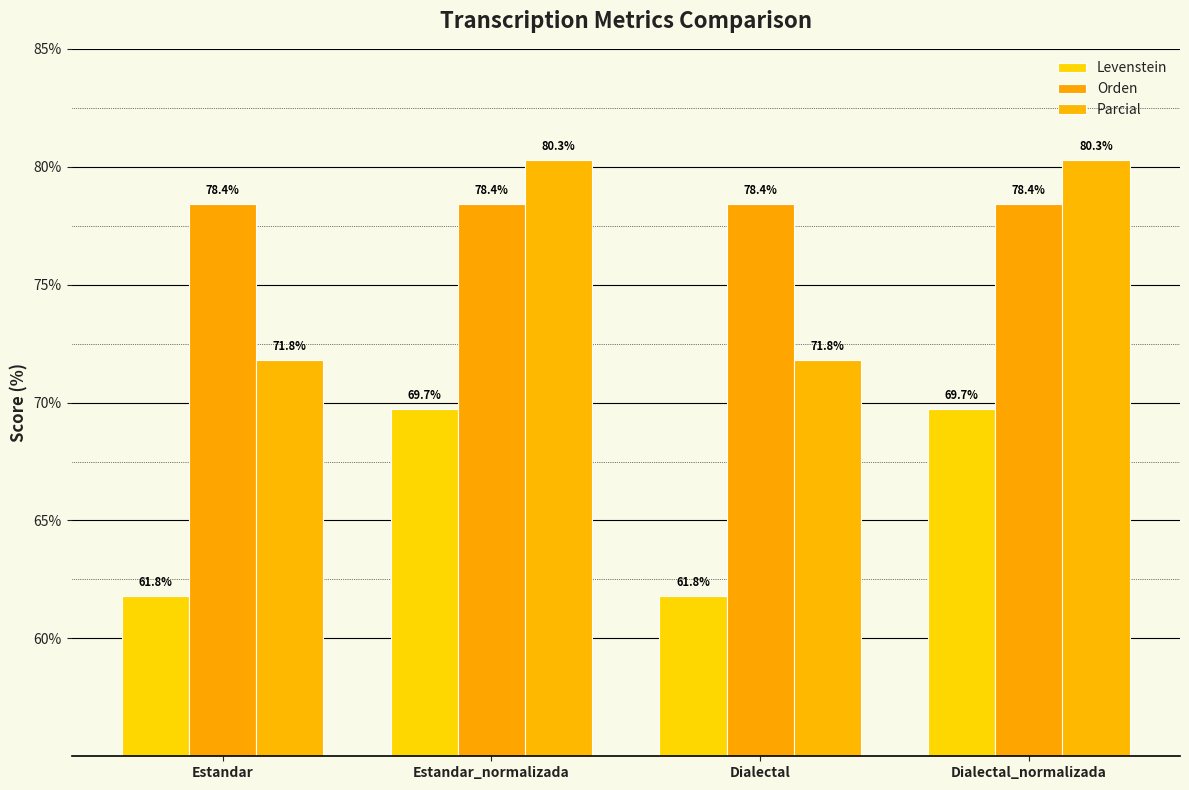

List the series in order of their overall mean, highest first.

Orden, Parcial, Levenstein